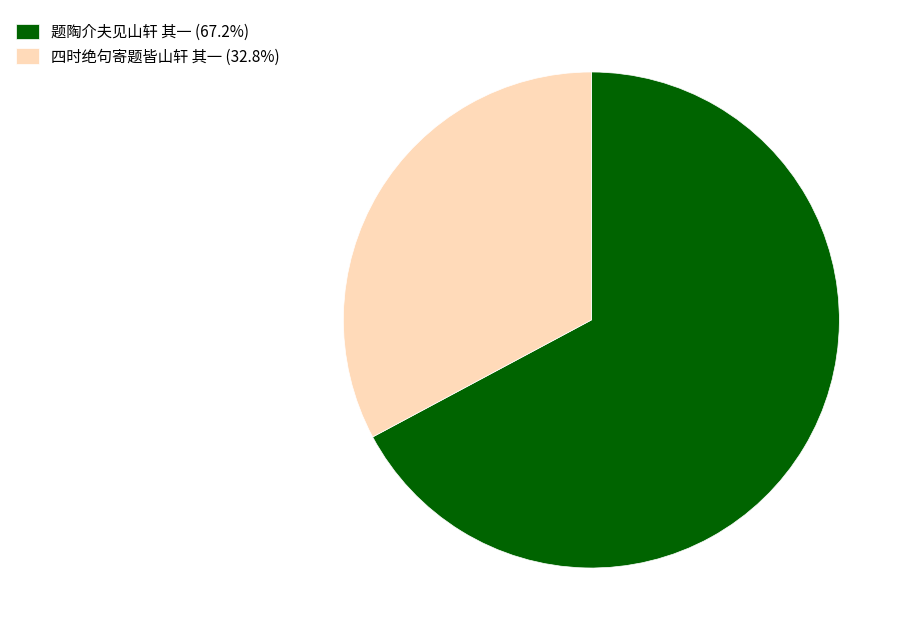

Does any single category account for the majority?

Yes